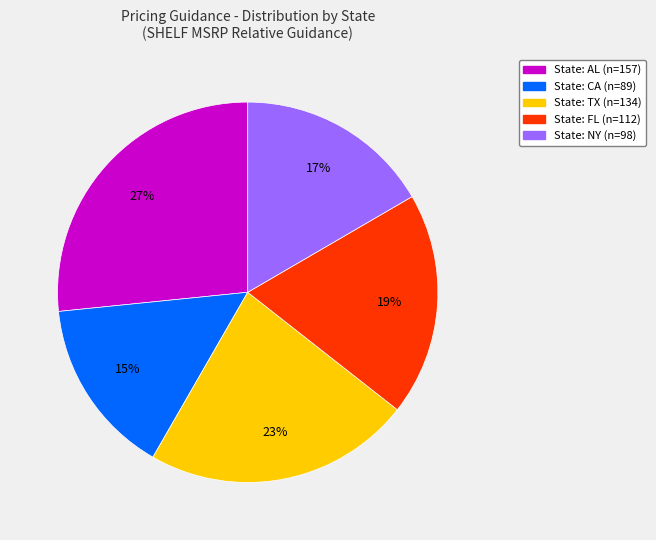

Is there a majority slice in this chart?

No